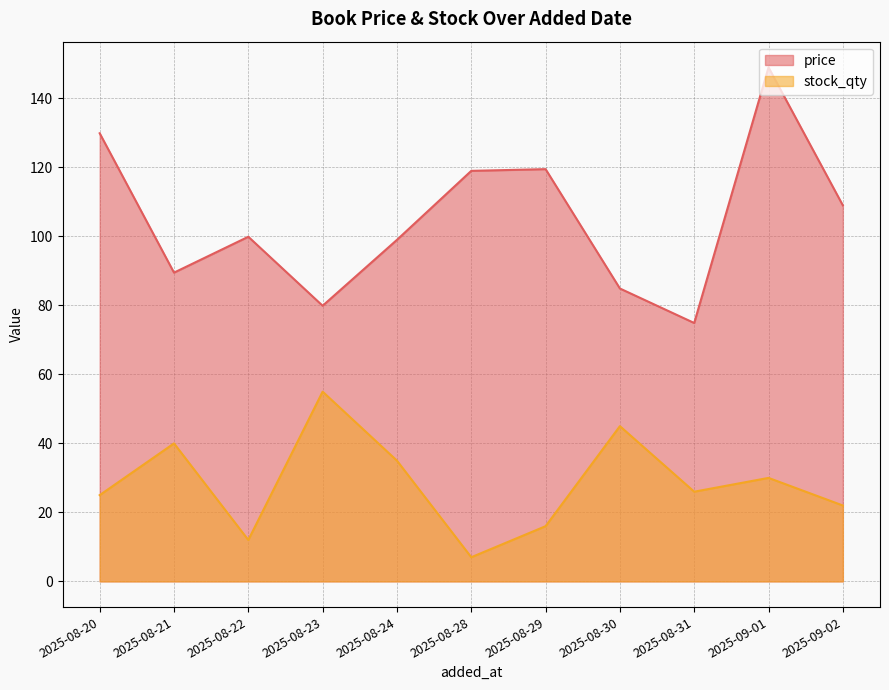

Which series changed the most between 2025-08-29 and 2025-09-01?

price